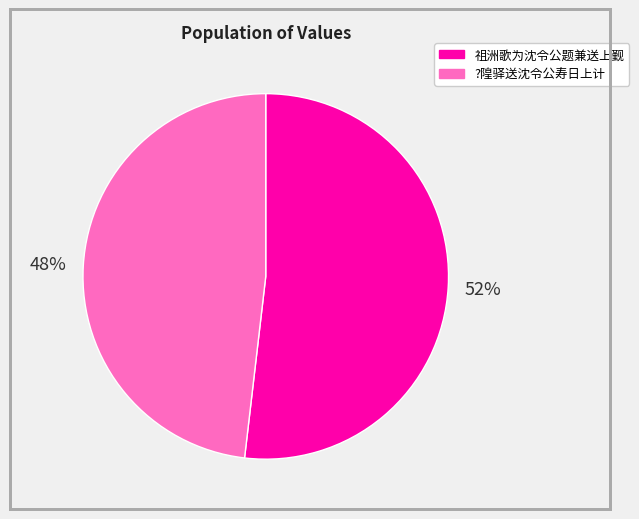

Count the number of slices in the pie.

2